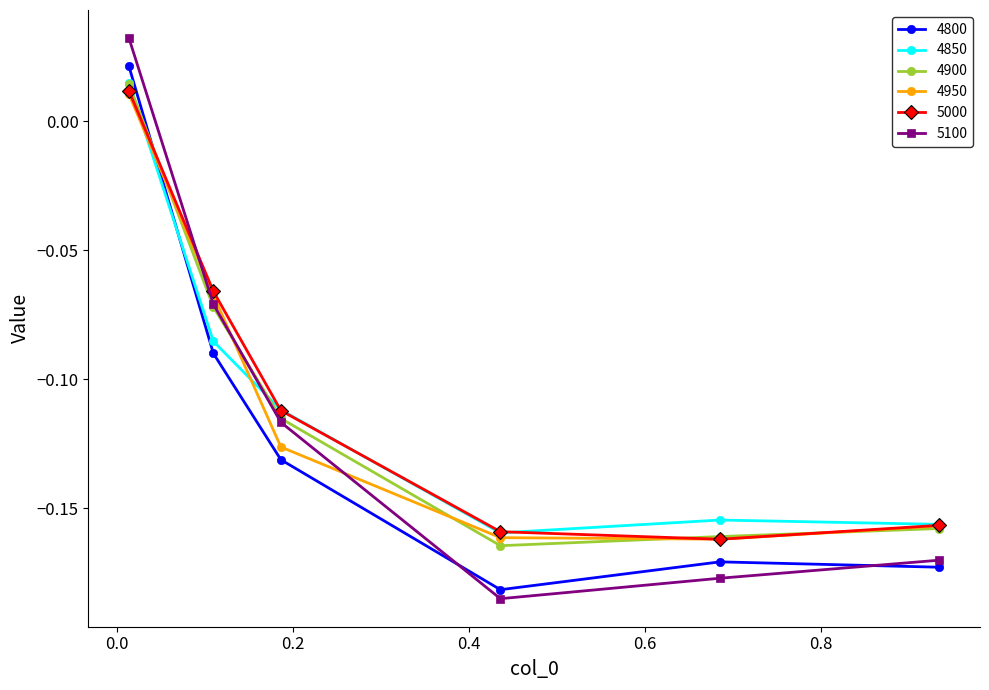

How many interior local valleys does the 4950 series have?

1